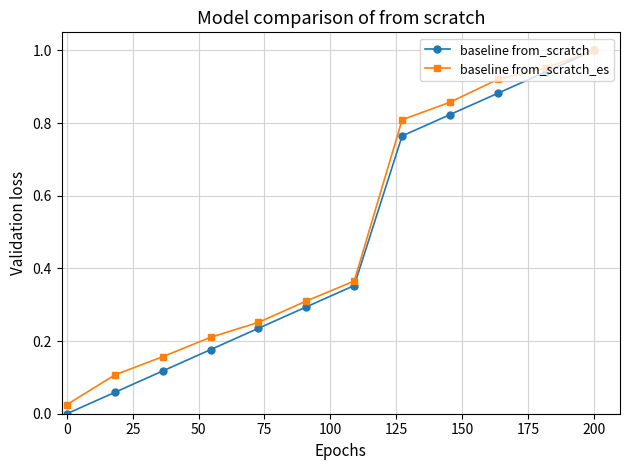

What is the average value of the baseline from_scratch_es series?

0.5